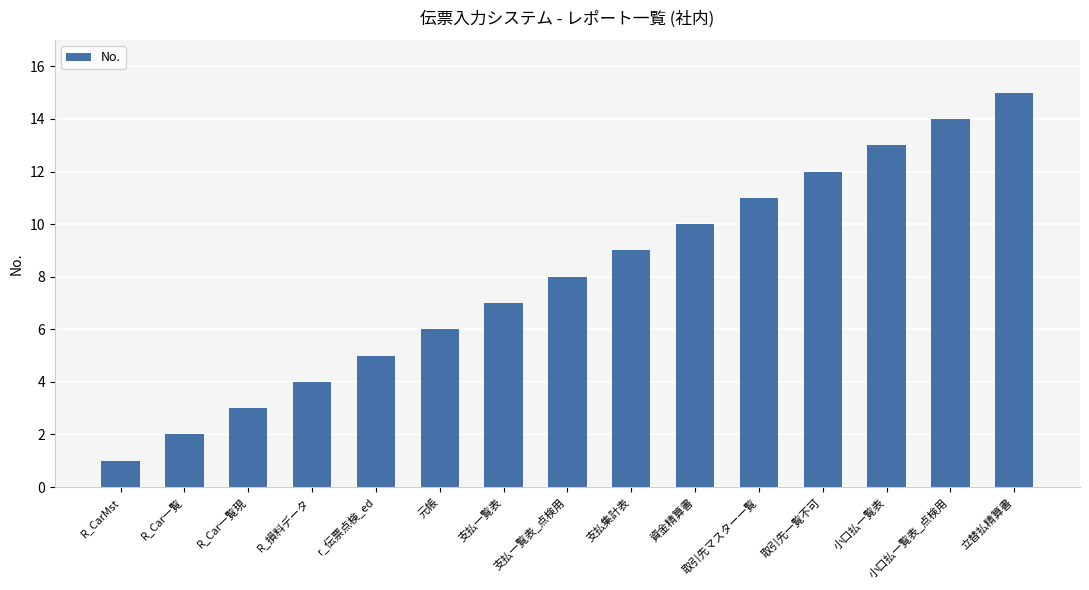

Read the value at 元帳, to the nearest 10.

10